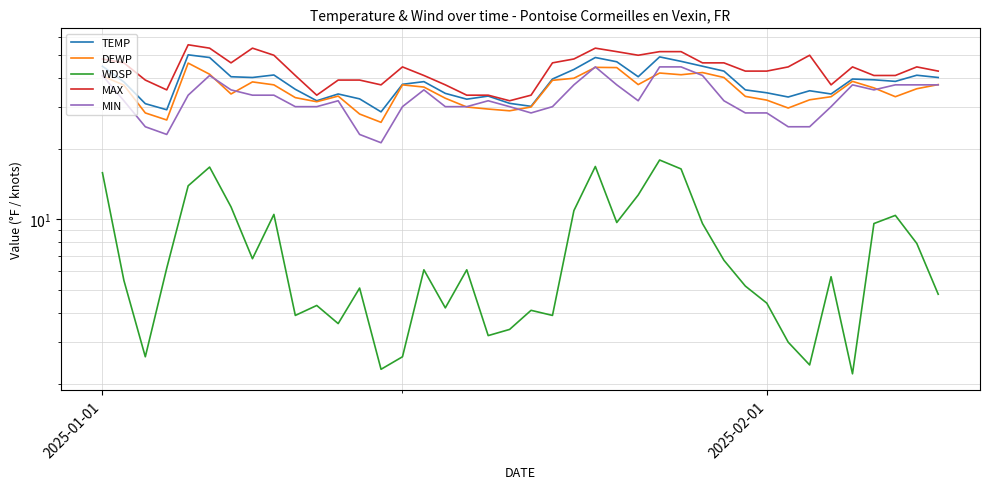

True or false: WDSP and TEMP intersect in this chart.

False